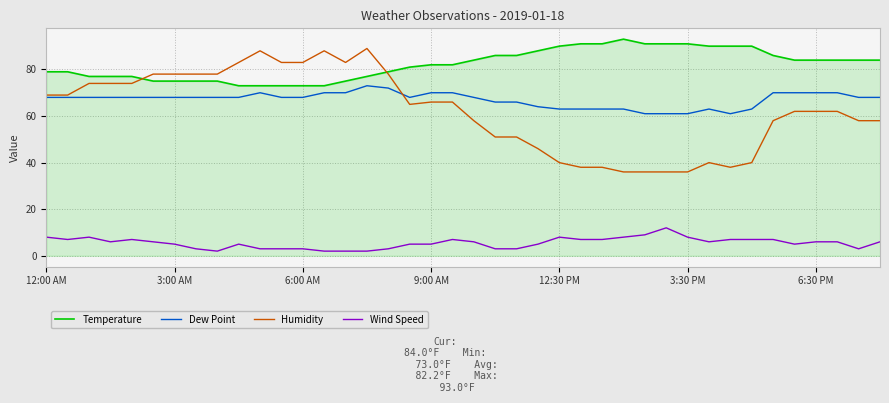

True or false: Dew Point and Temperature intersect in this chart.

False